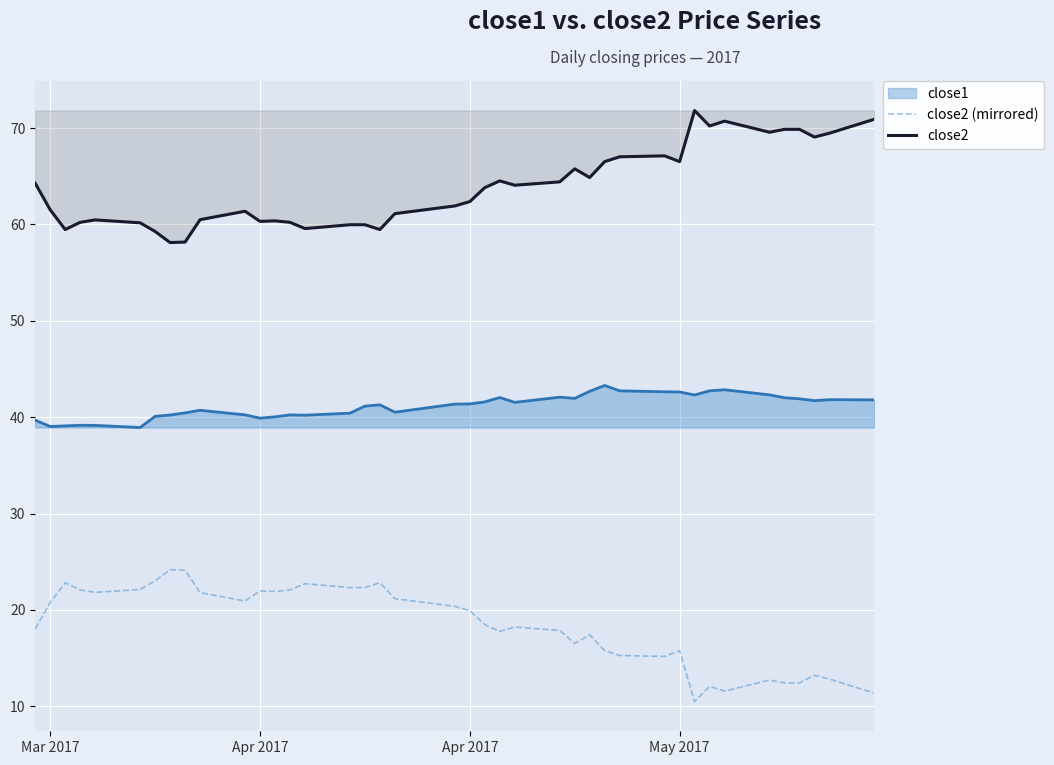

True or false: close2 (mirrored) and close2 cross at least once.

False